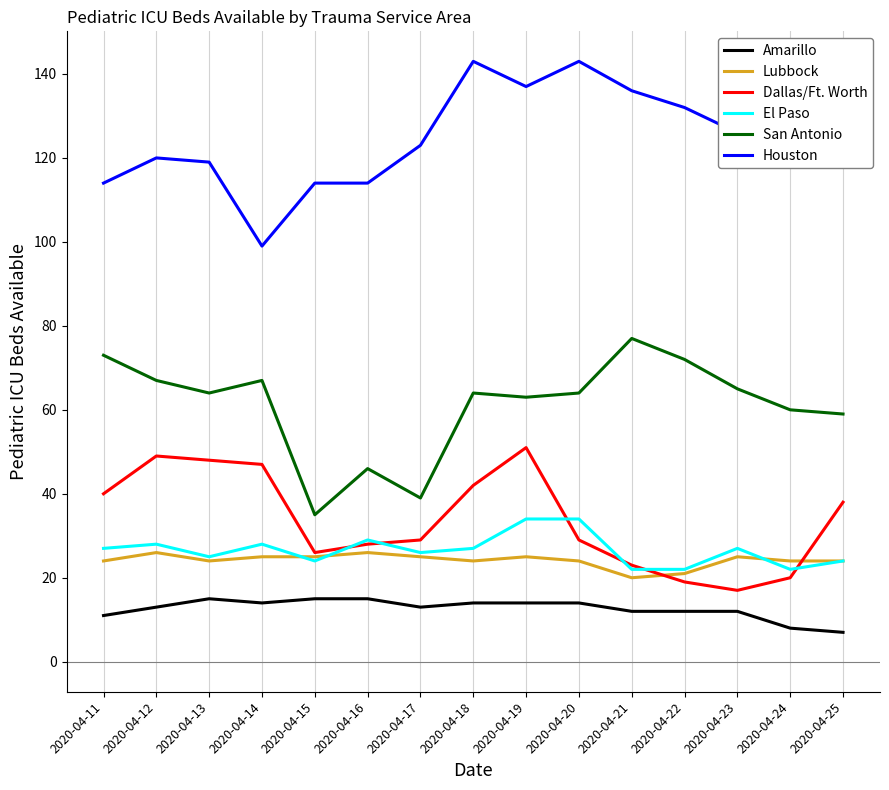

Which category has the lowest value in the San Antonio series?

2020-04-15